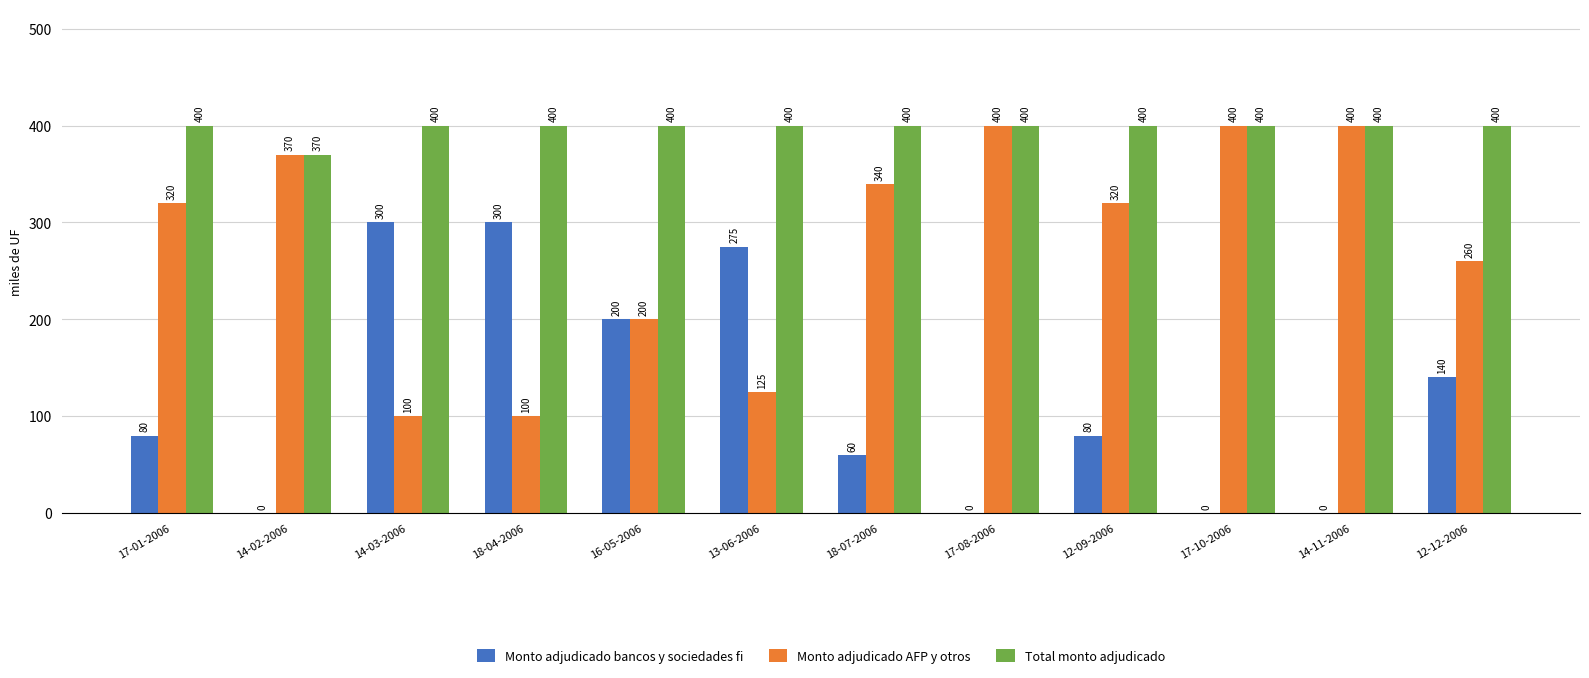

How many categories are shown in the chart?

12